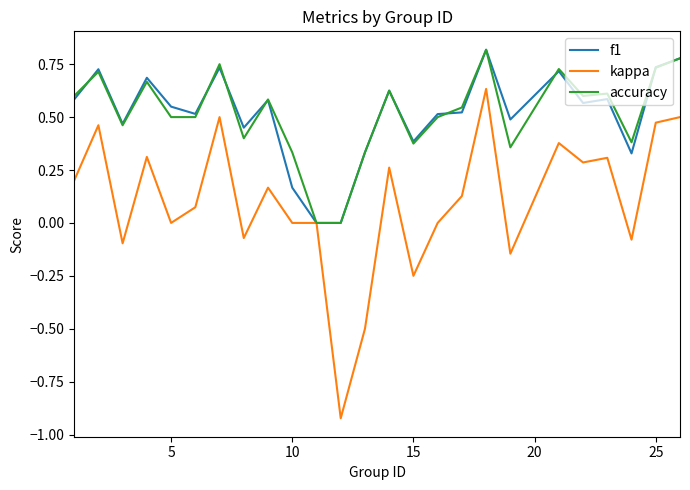

True or false: accuracy has more than 2 points higher than both neighbors.

True